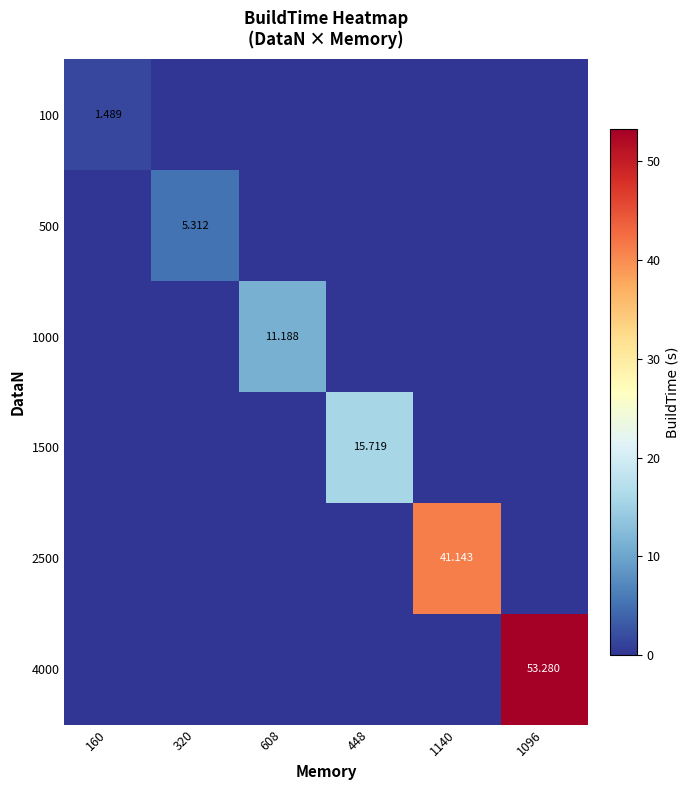

At which label is 4000 closest to 26?

160